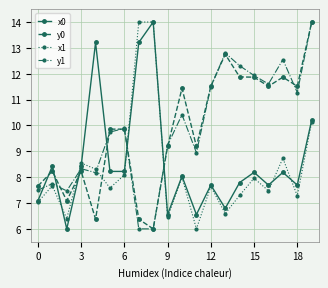

At how many categories does at least one series exceed 13?

4